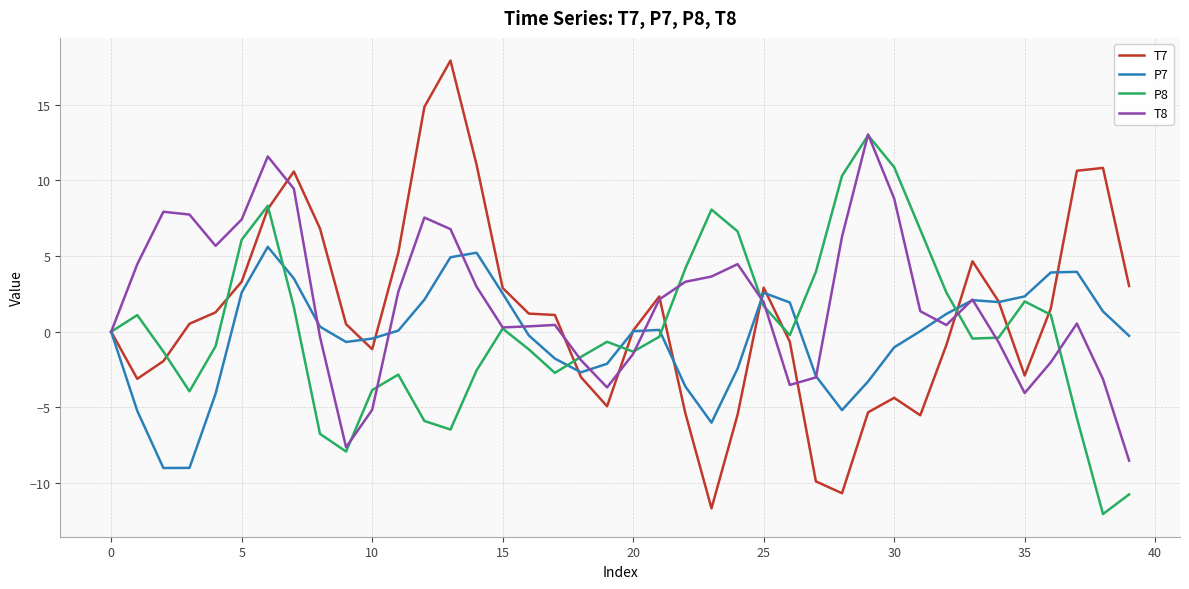

What are all the series names shown in the legend?

T7, P7, P8, T8